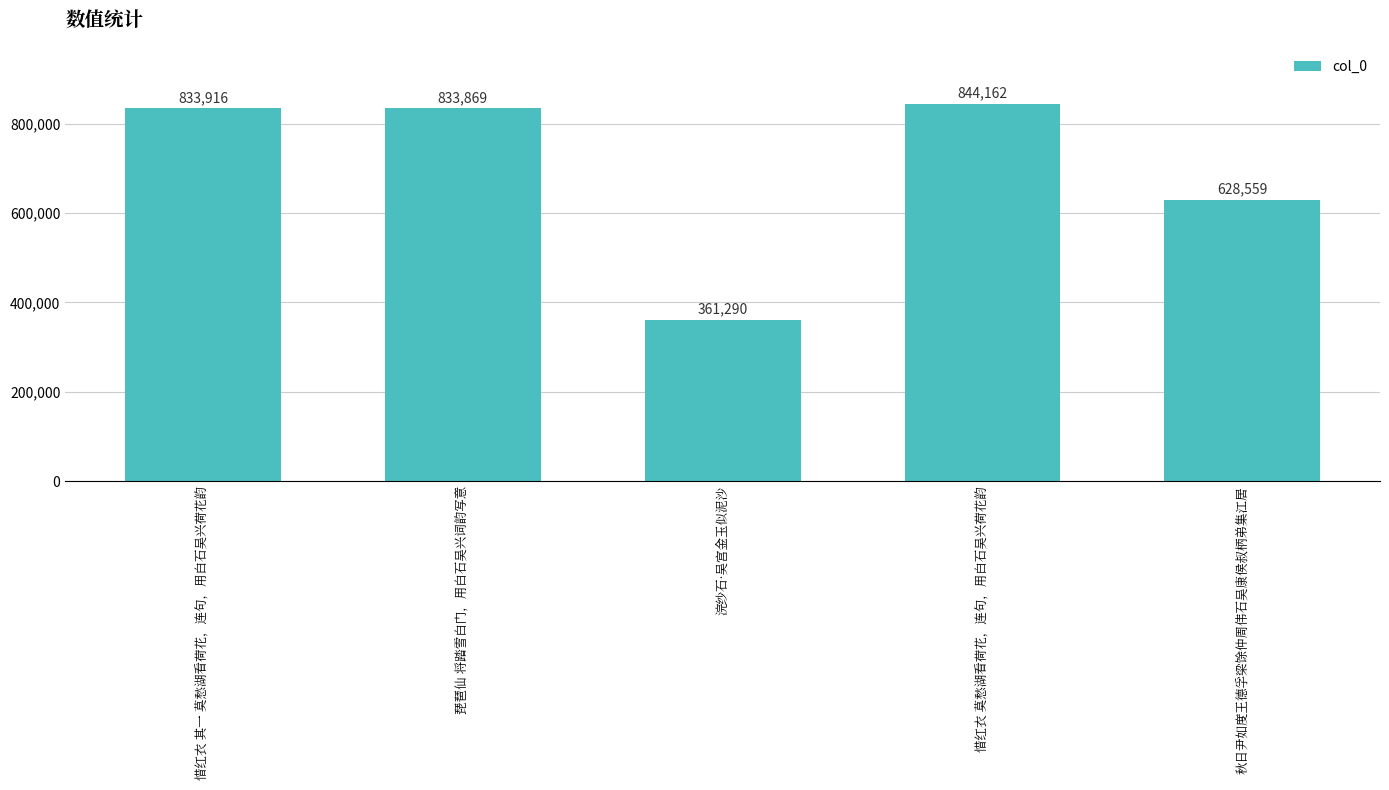

List the labels in order of value, largest first.

惜红衣 莫愁湖看荷花，连句，用白石吴兴荷花韵, 惜红衣 其一 莫愁湖看荷花，连句，用白石吴兴荷花韵, 琵琶仙 将踏雪白门，用白石吴兴词韵写意, 秋日尹如度王德孚梁馀仲周伟石吴康侯叔柄弟集江居, 浣纱石·吴宫金玉似泥沙